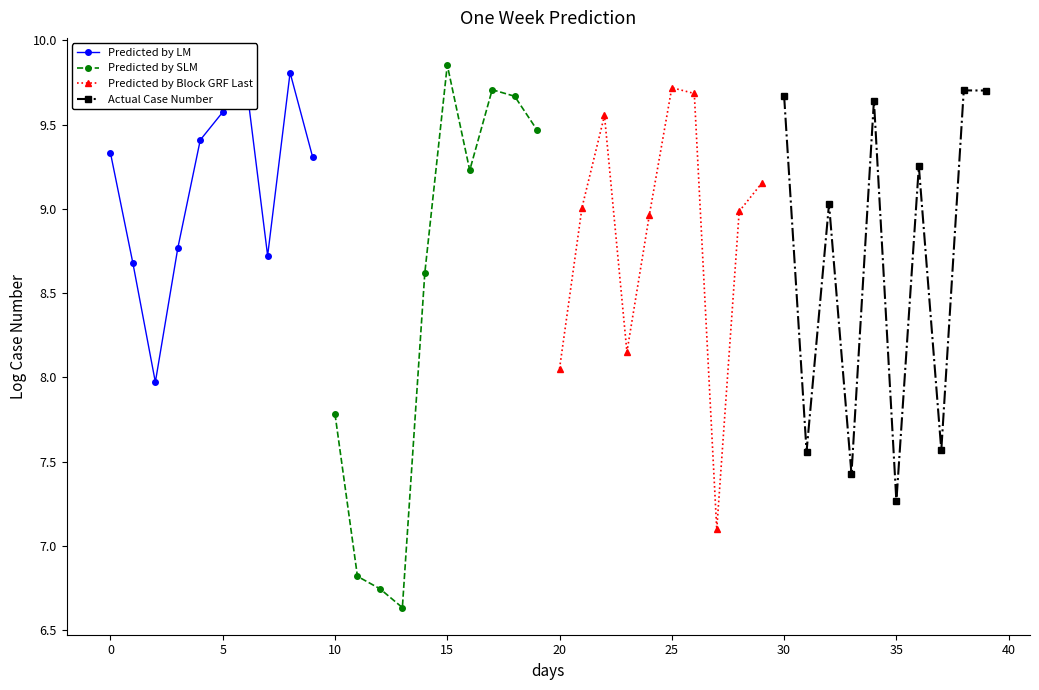

What is the difference between the maximum and minimum values in the Actual Case Number series?

2.4